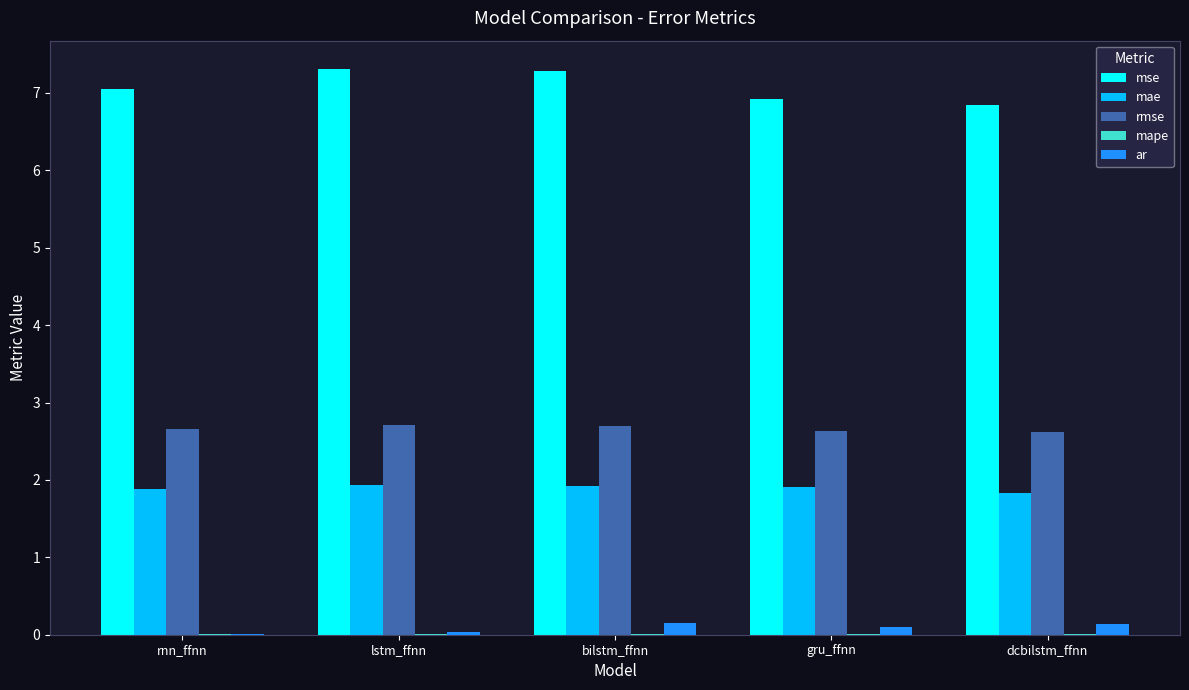

What is the maximum value shown in the chart?

7.3